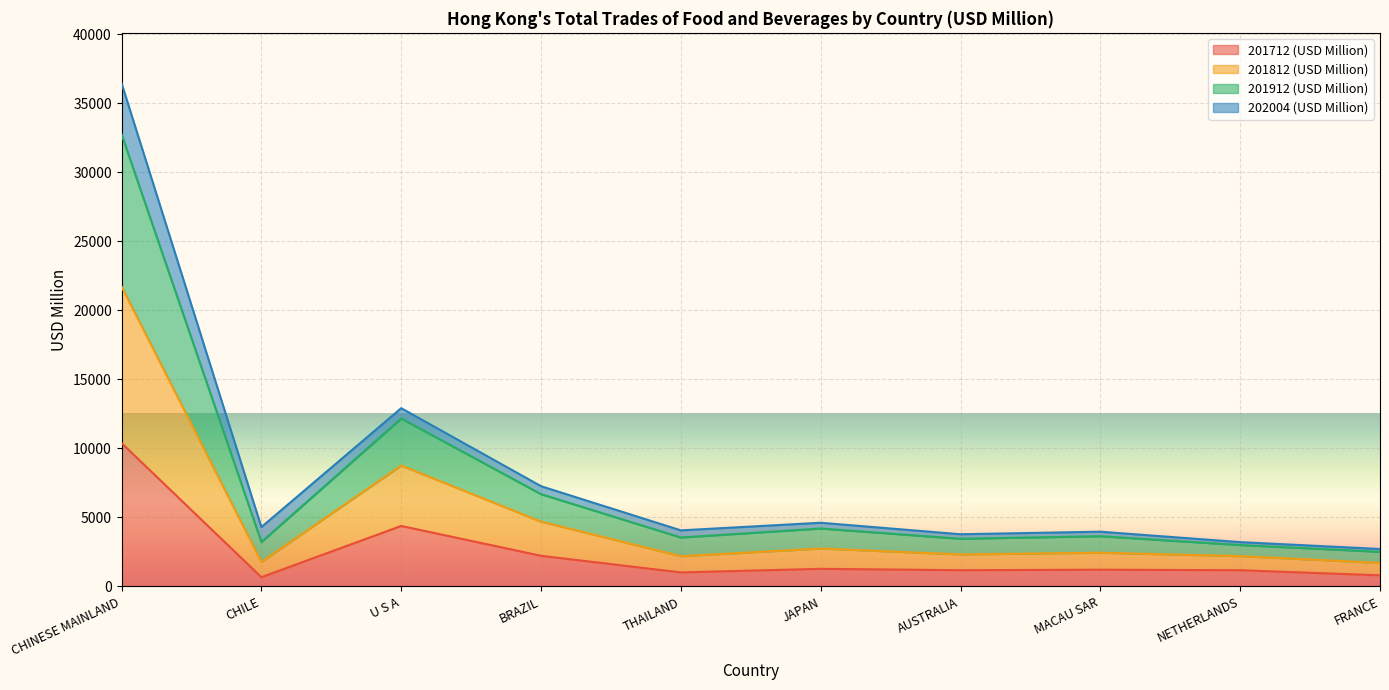

Which has a higher value, CHILE or FRANCE?

FRANCE